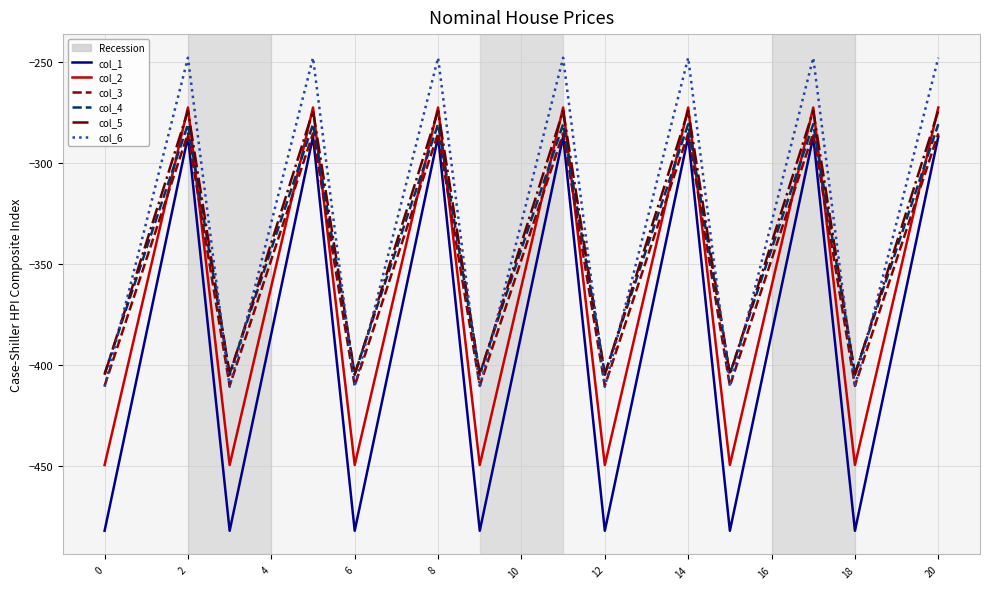

True or false: col_3 has more than 0 points higher than both neighbors.

True